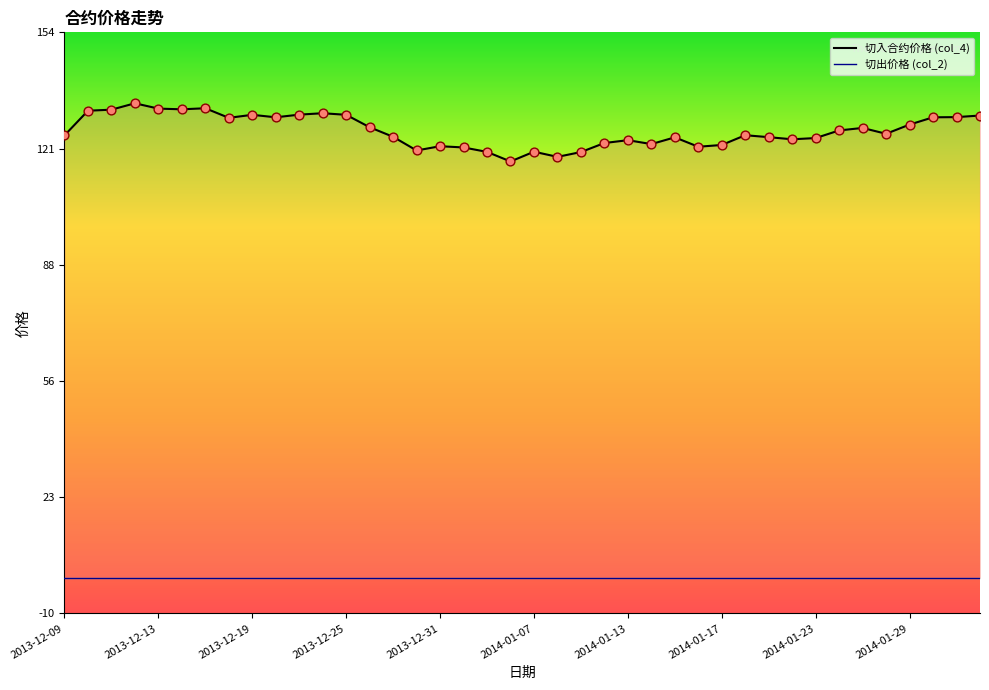

Is the value of col_2 at 20 greater than the value of col_4 at 30?

No